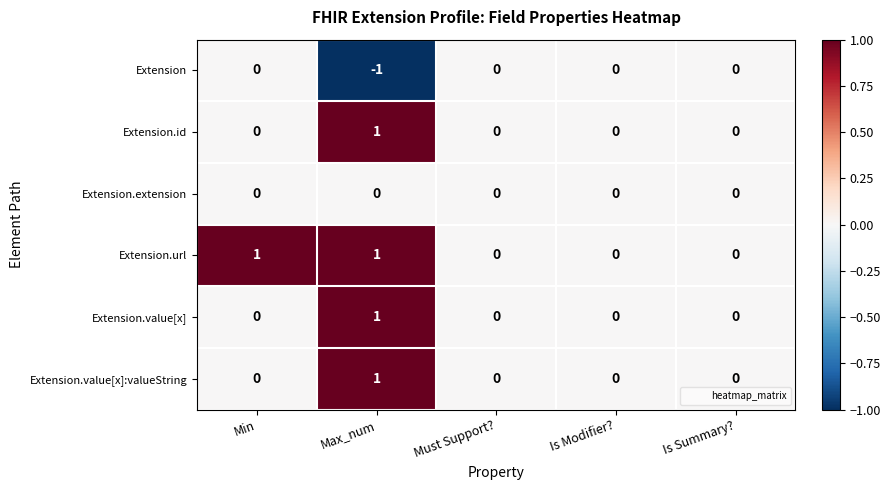

Which series changed the most between Min and Must Support??

Extension.url